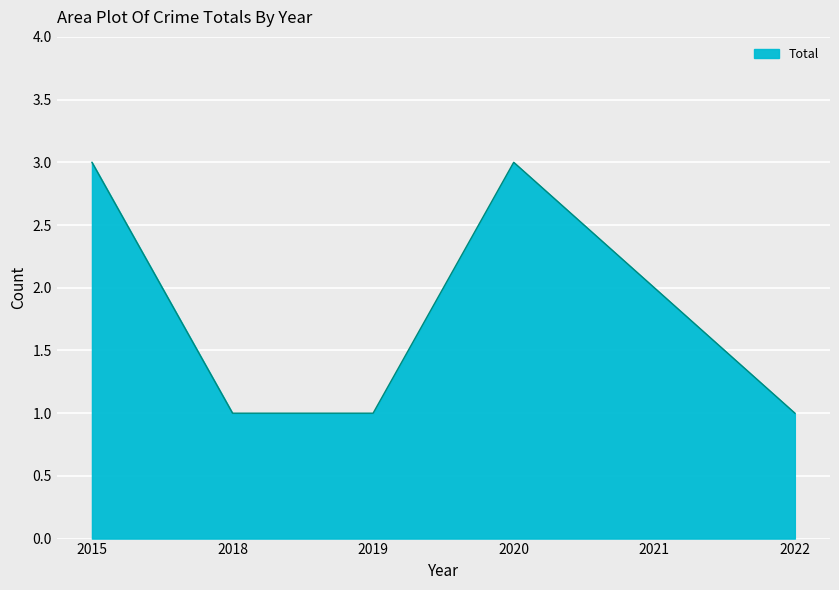

What is the difference between the maximum and minimum values?

2